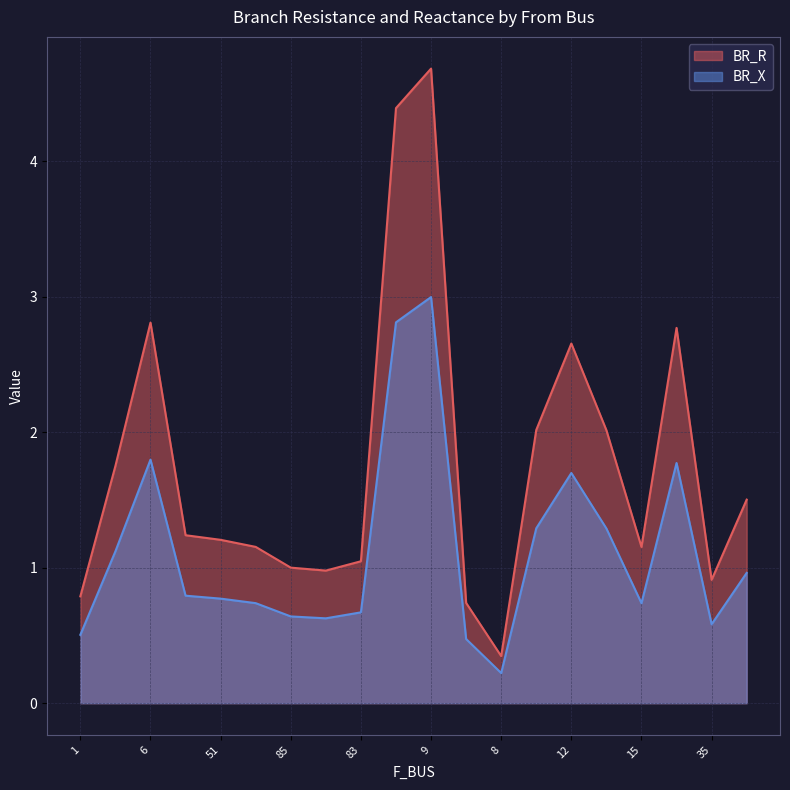

The value of BR_R at 1 is 0.8. True or false?

True